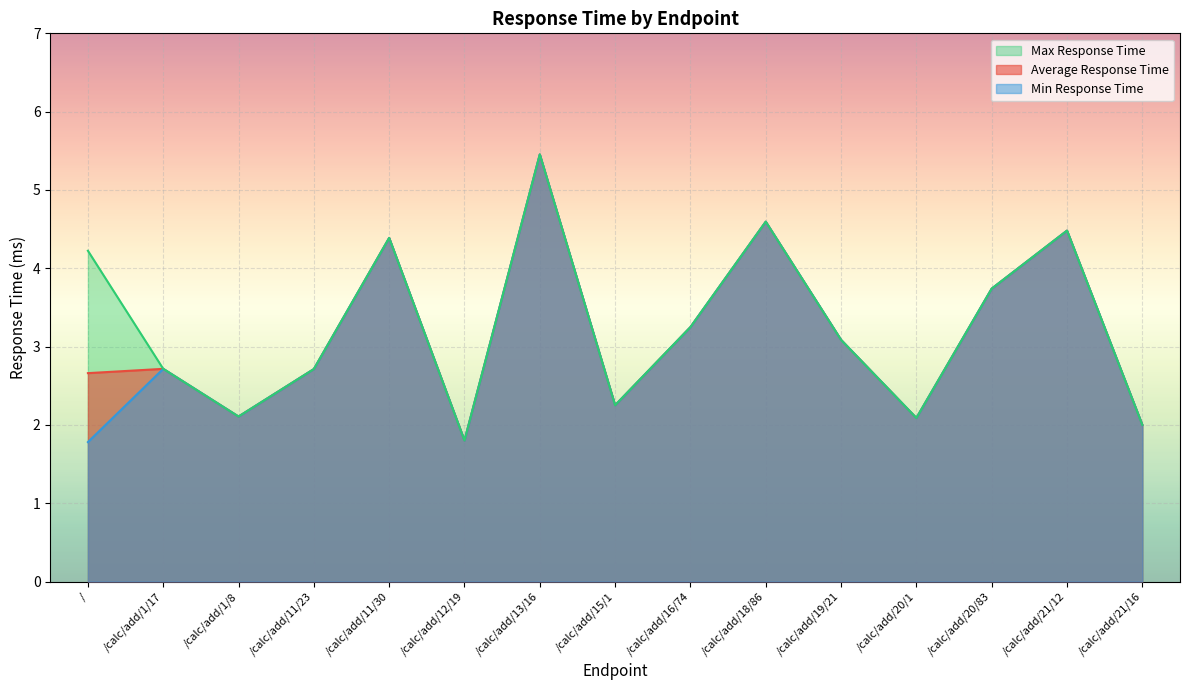

True or false: Max Response Time and Average Response Time intersect in this chart.

False